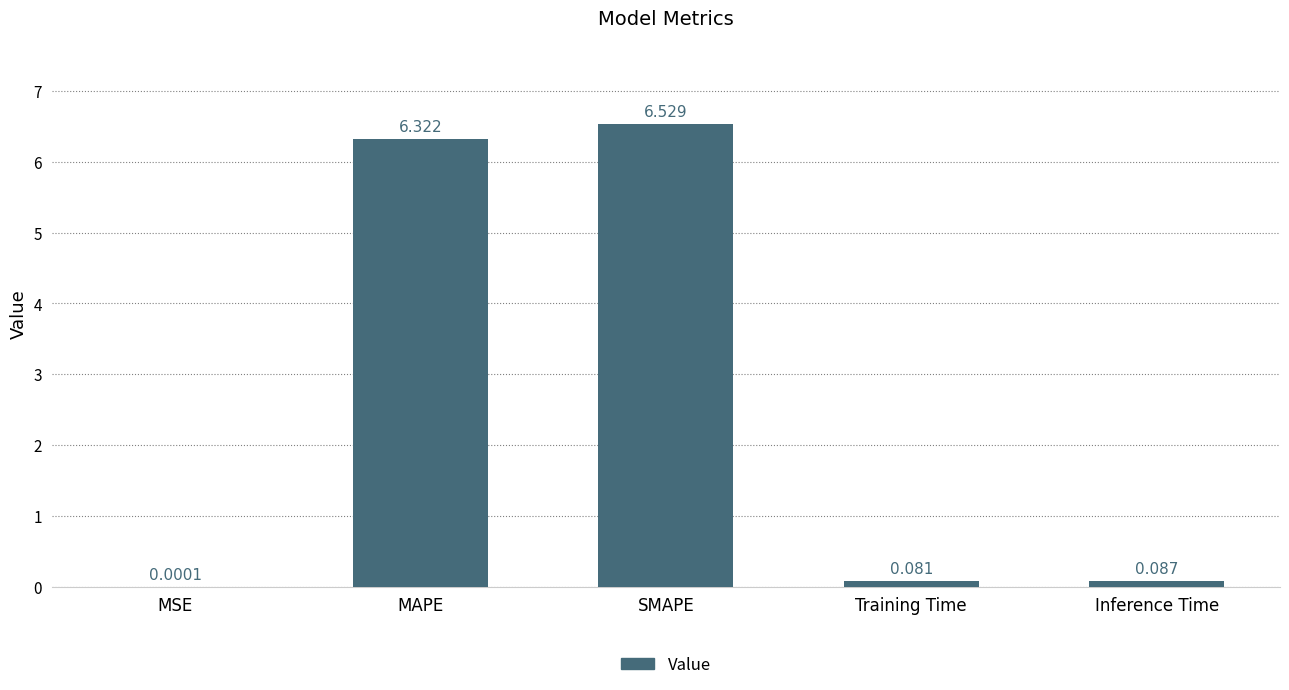

Where is the data nearest to the value 3?

Inference Time